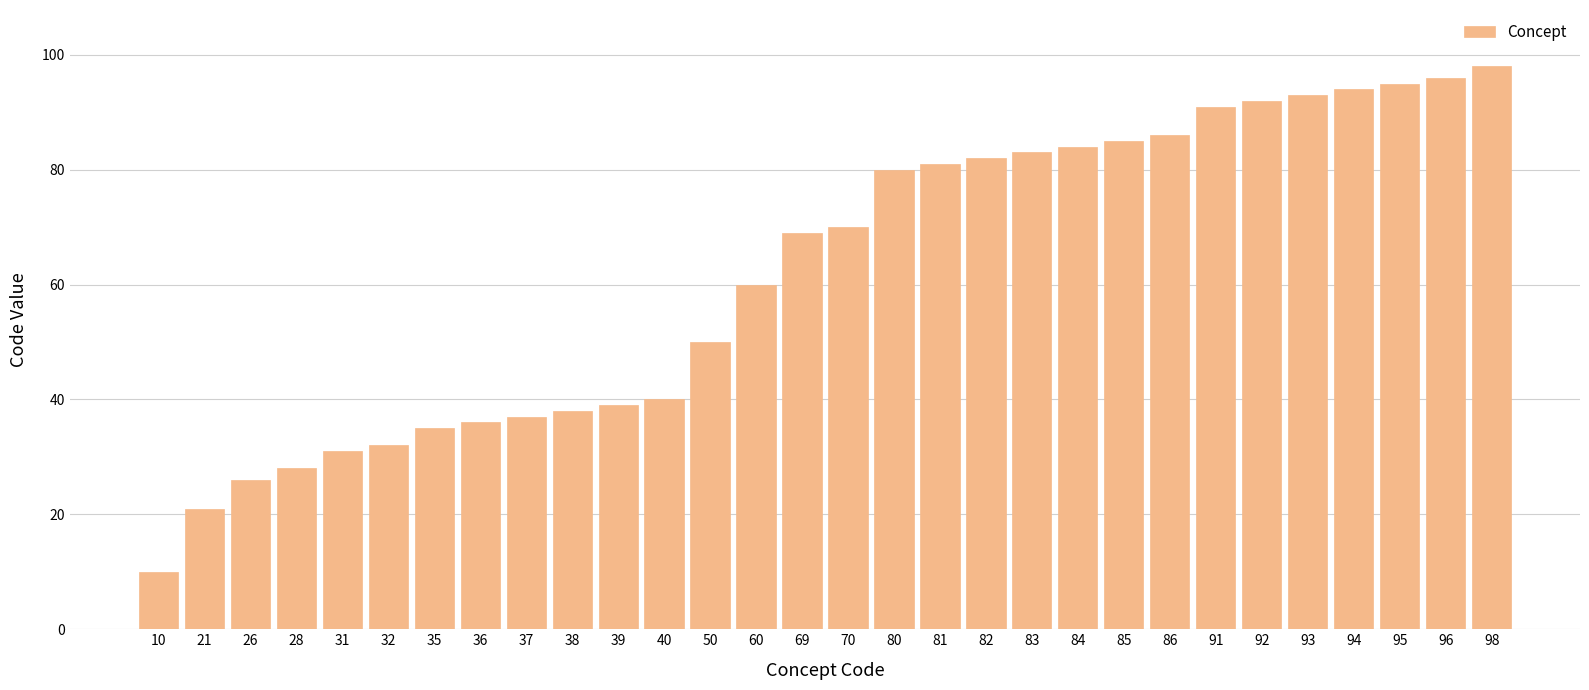

Reading left to right, extract all data points from this chart.

10=10	21=21	26=26	28=28	31=31	32=32	35=35	36=36	37=37	38=38	39=39	40=40	50=50	60=60	69=69	70=70	80=80	81=81	82=82	83=83	84=84	85=85	86=86	91=91	92=92	93=93	94=94	95=95	96=96	98=98